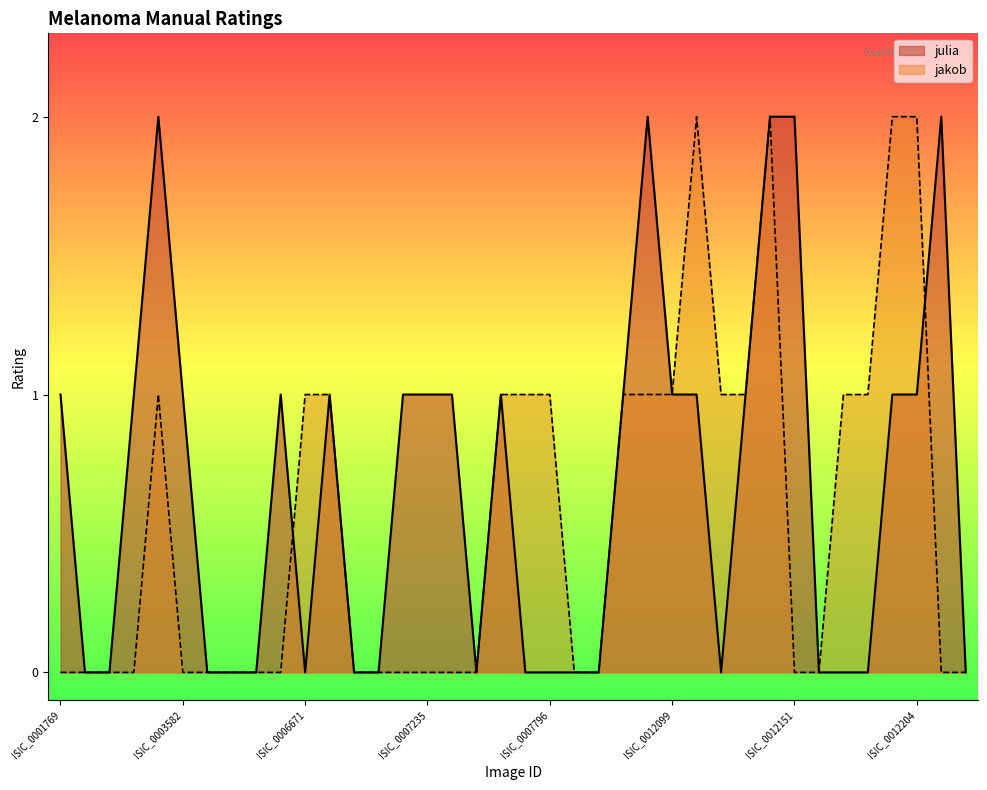

Rank the categories by jakob value from lowest to highest.

ISIC_0001769, ISIC_0001852, ISIC_0001871, ISIC_0003462, ISIC_0003582, ISIC_0003657, ISIC_0003805, ISIC_0004337, ISIC_0006651, ISIC_0006914, ISIC_0007141, ISIC_0007156, ISIC_0007235, ISIC_0007241, ISIC_0007332, ISIC_0008025, ISIC_0008524, ISIC_0012151, ISIC_0012159, ISIC_0012206, ISIC_0012210, ISIC_0003539, ISIC_0006671, ISIC_0006815, ISIC_0007344, ISIC_0007528, ISIC_0007796, ISIC_0009995, ISIC_0010459, ISIC_0012099, ISIC_0012126, ISIC_0012127, ISIC_0012160, ISIC_0012191, ISIC_0012109, ISIC_0012143, ISIC_0012201, ISIC_0012204